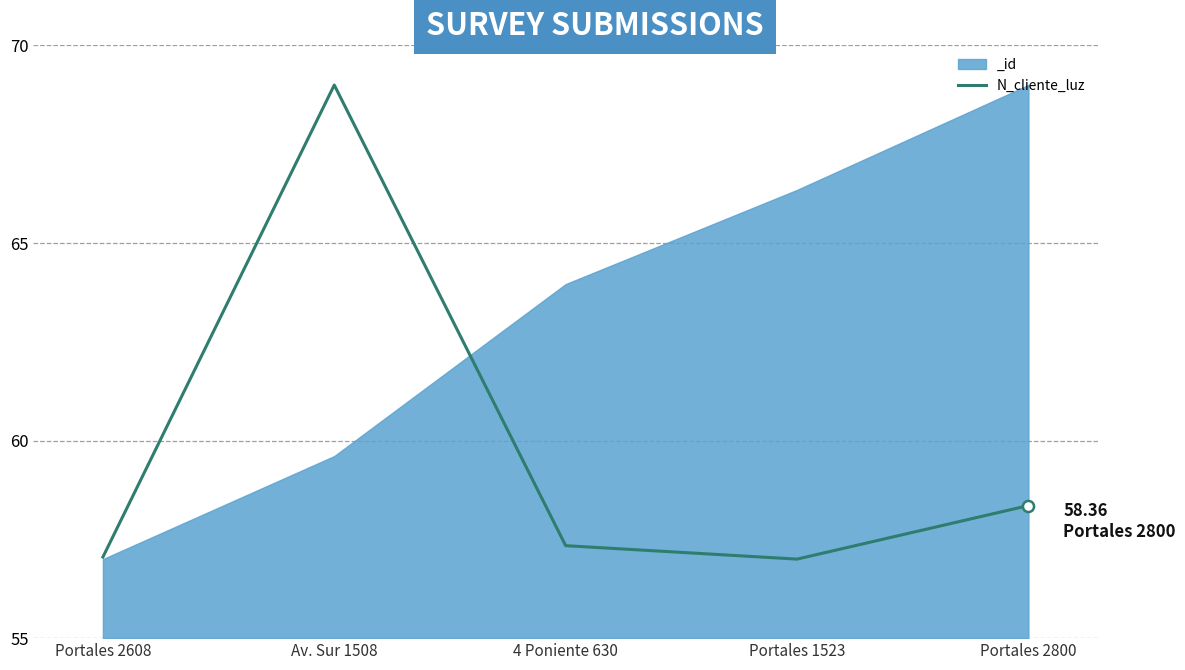

Reading left to right, extract all data points from this chart.

Portales 2608=57.1	Av. Sur 1508=69.0	4 Poniente 630=57.3	Portales 1523=57.0	Portales 2800=58.4